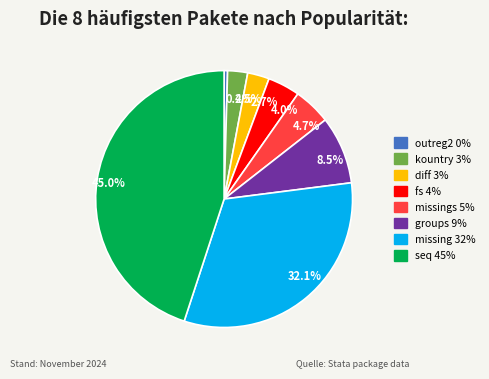

Does any single category account for the majority?

No